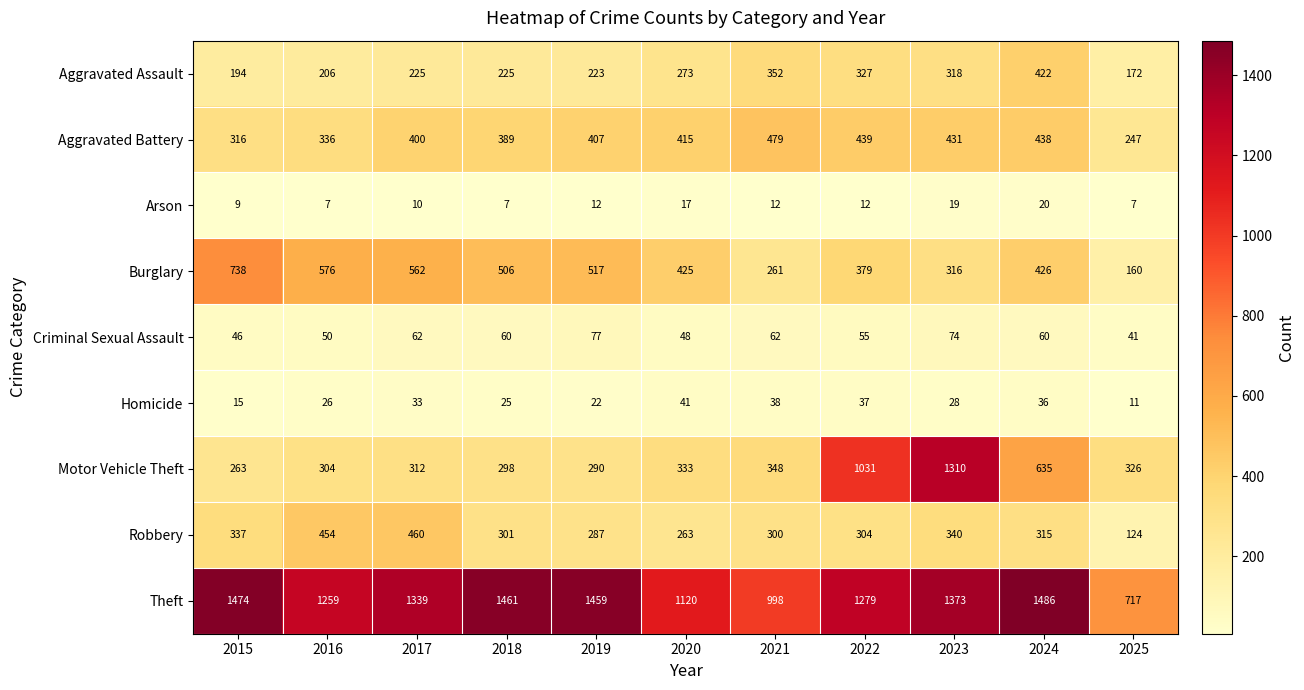

Rank the series at 2016 from lowest to highest value.

Arson, Homicide, Criminal Sexual Assault, Aggravated Assault, Motor Vehicle Theft, Aggravated Battery, Robbery, Burglary, Theft